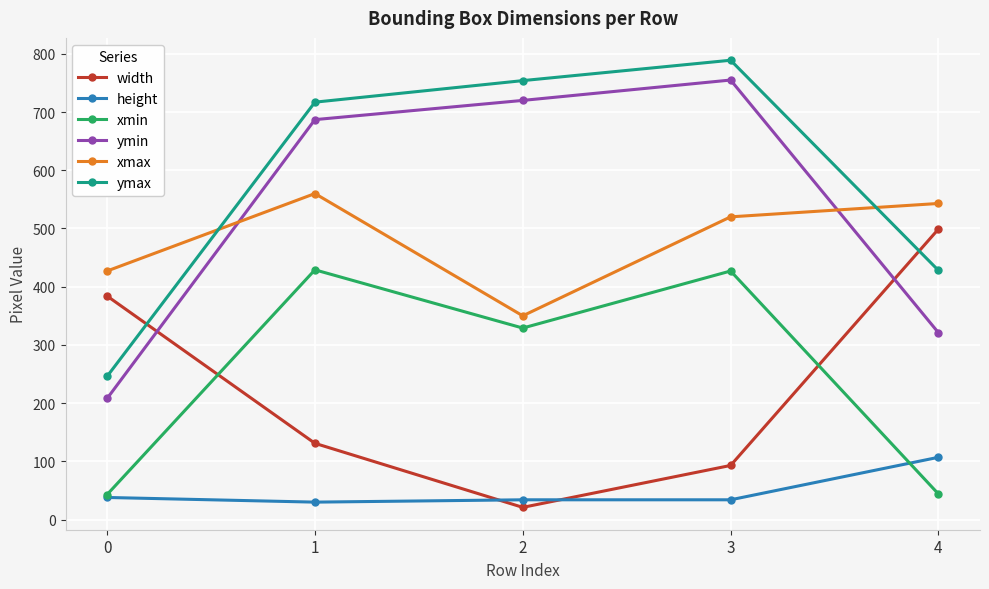

What is the smallest value displayed?

21